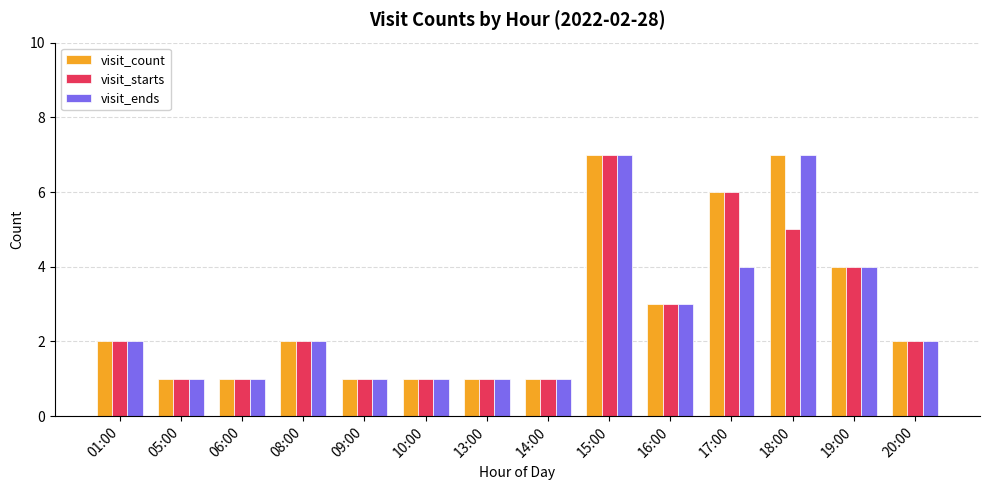

What is the label of the 3rd bar from the right?

18:00